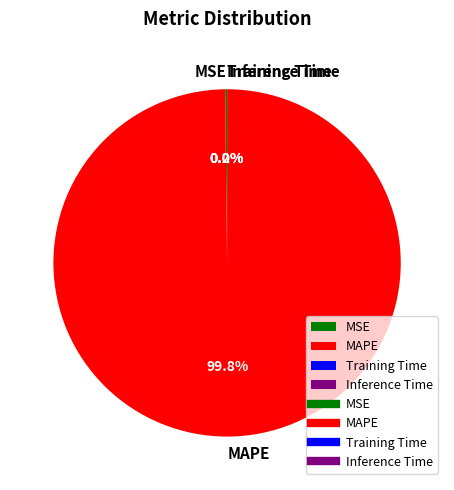

Which category accounts for the majority?

MAPE